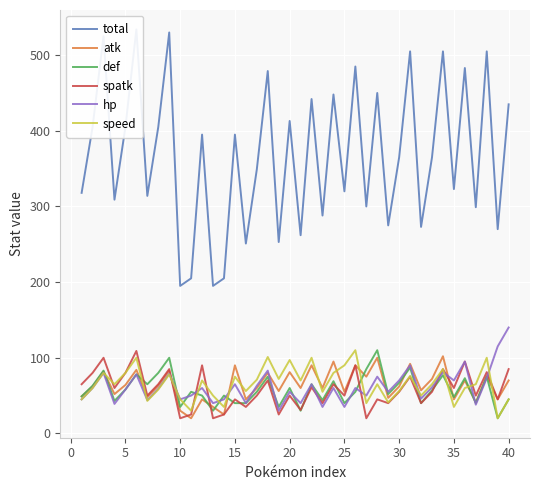

Is it true that spatk equals 45 at 15?

True